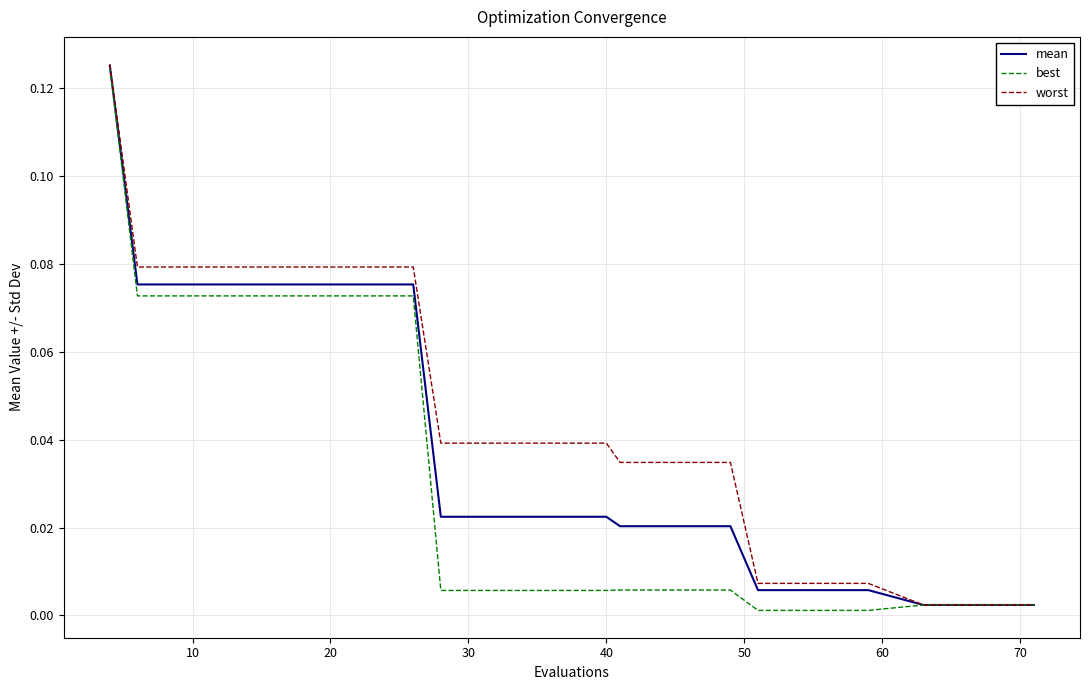

At how many categories does at least one series exceed 0?

20